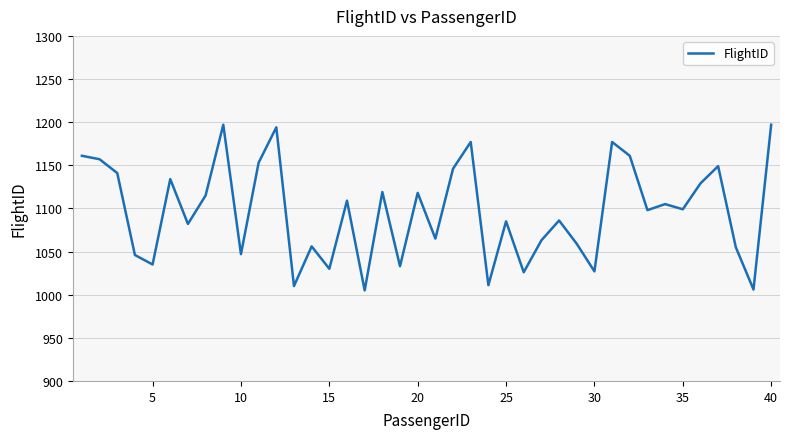

What is the difference between the maximum and minimum values?

192